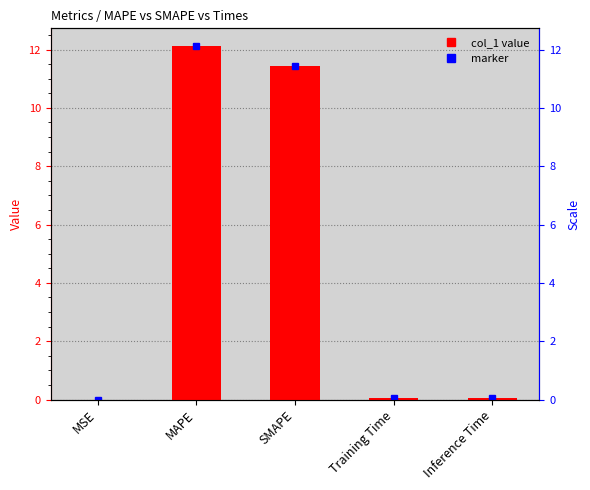

Reading left to right, what are all the values shown in this chart?

MSE=0.0	MAPE=12.1	SMAPE=11.4	Training Time=0.0	Inference Time=0.0